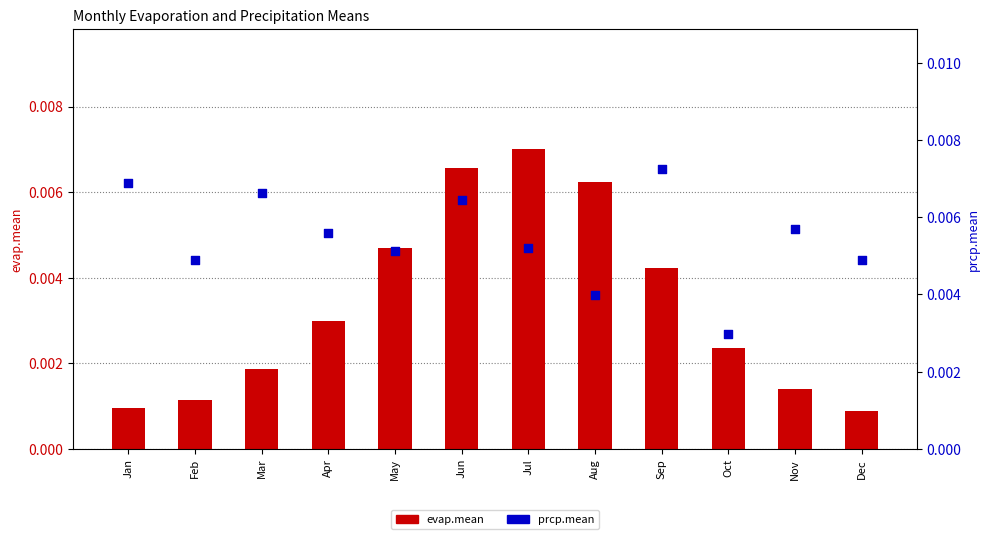

Which series contains the lowest Y value?

evap.mean